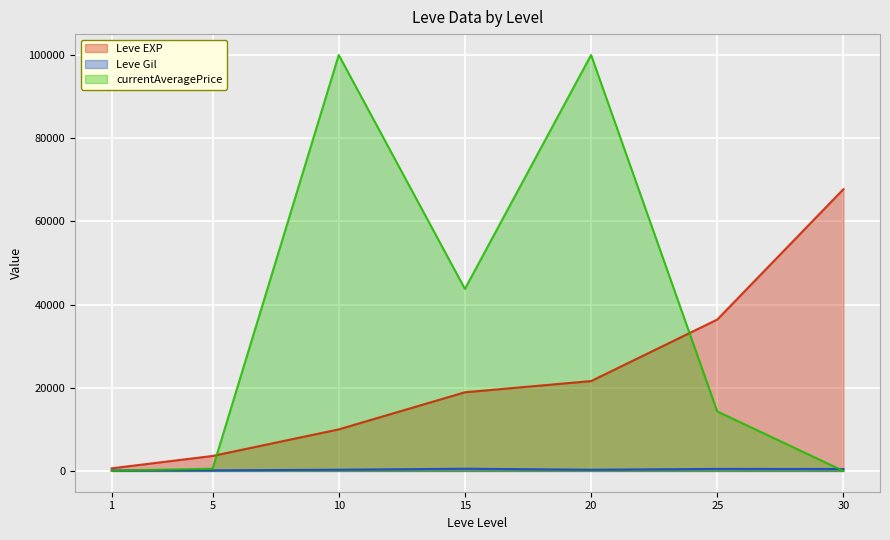

What is the difference between the highest and lowest values at 10?

99707.0